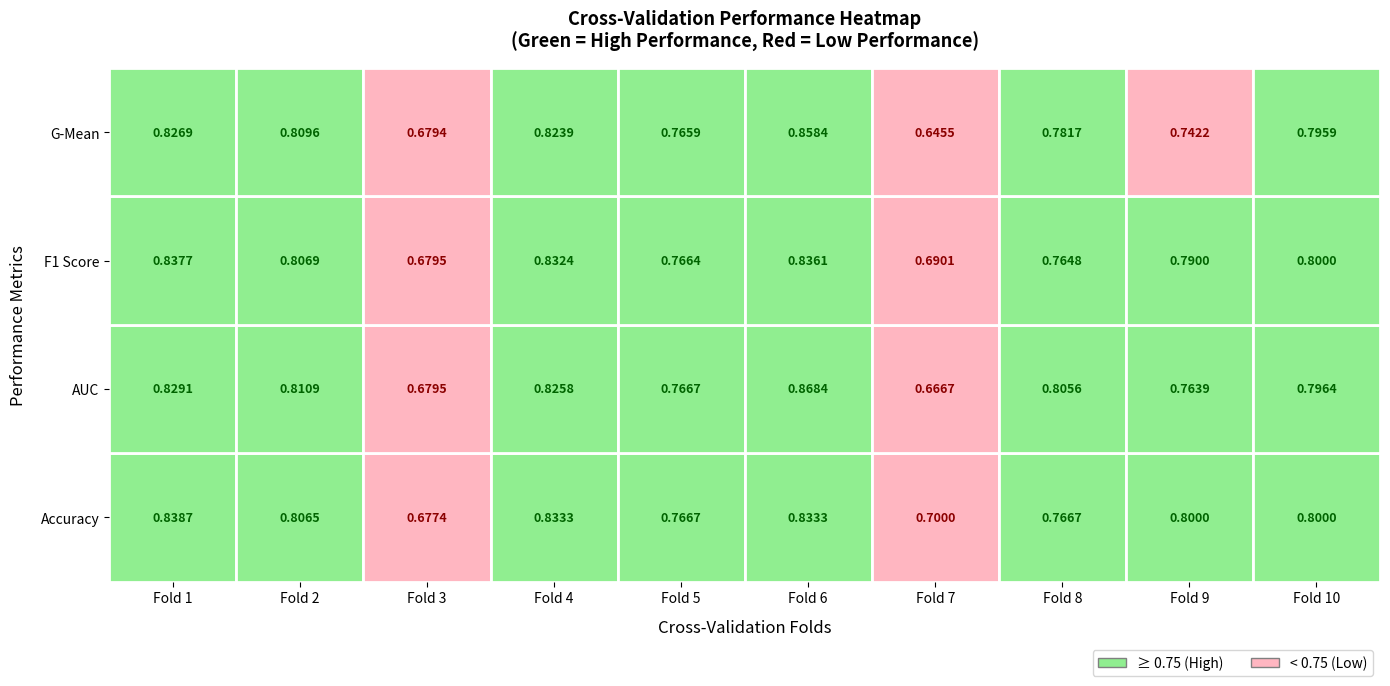

What is the average value of the f1_score series?

0.8